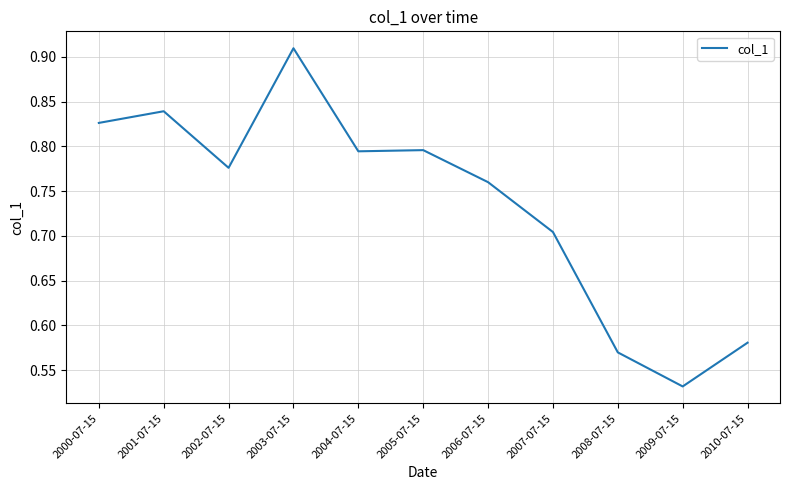

The chart shows a value of 0.2 at 2007-07-15. True or false?

False